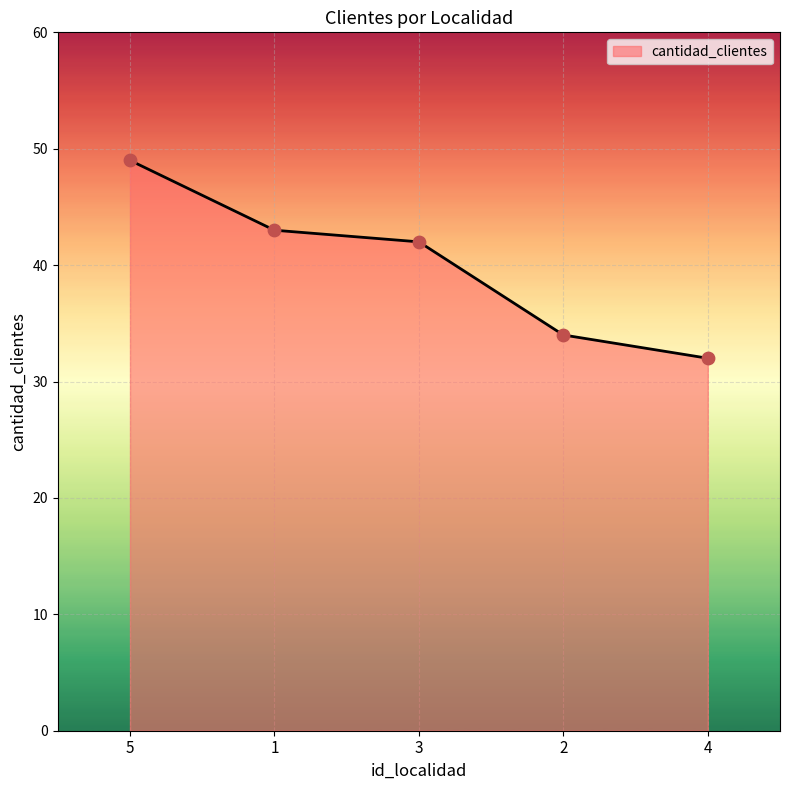

What is the change in value from 1 to 2?

-9